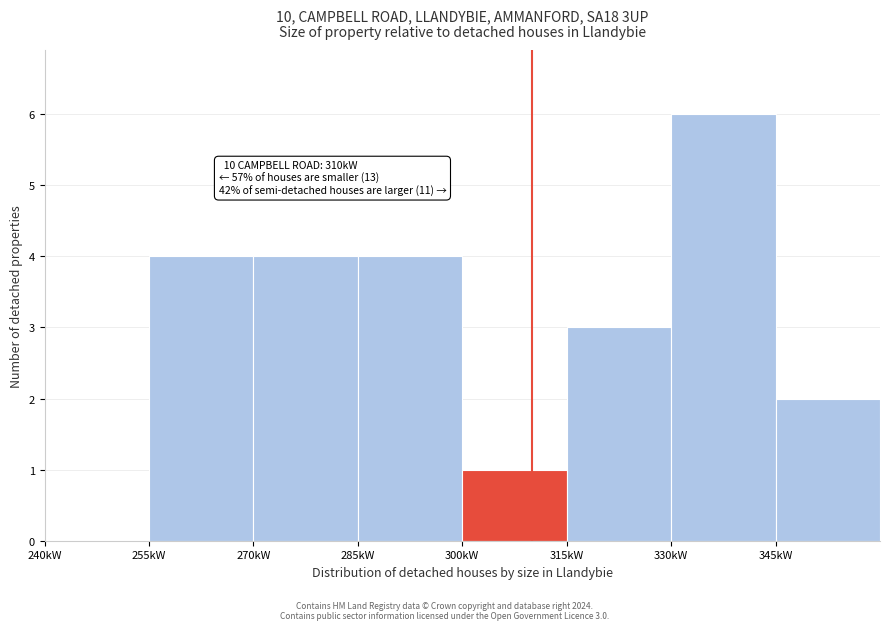

Over which range of the x-axis is the bar tallest?

330 to 345